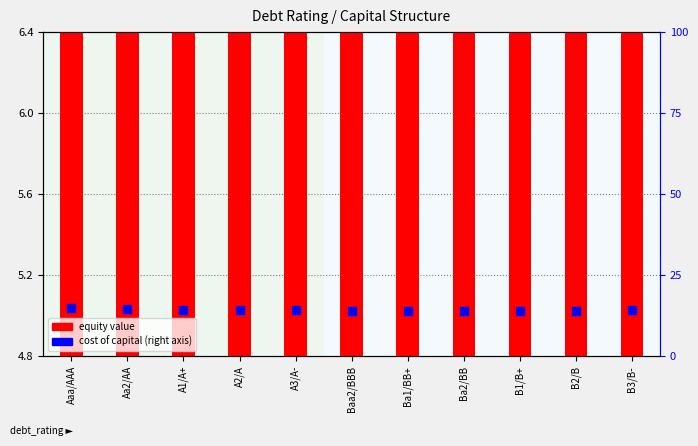

At how many categories does at least one series exceed 15?

10